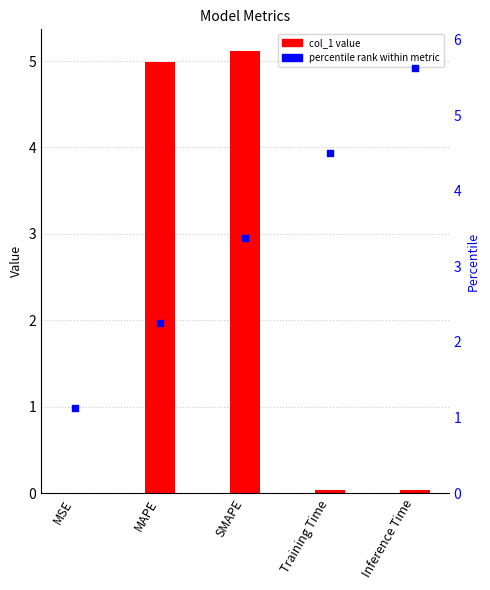

Is the value of col_1 at MSE greater than the value of percentile rank within metric at MSE?

No